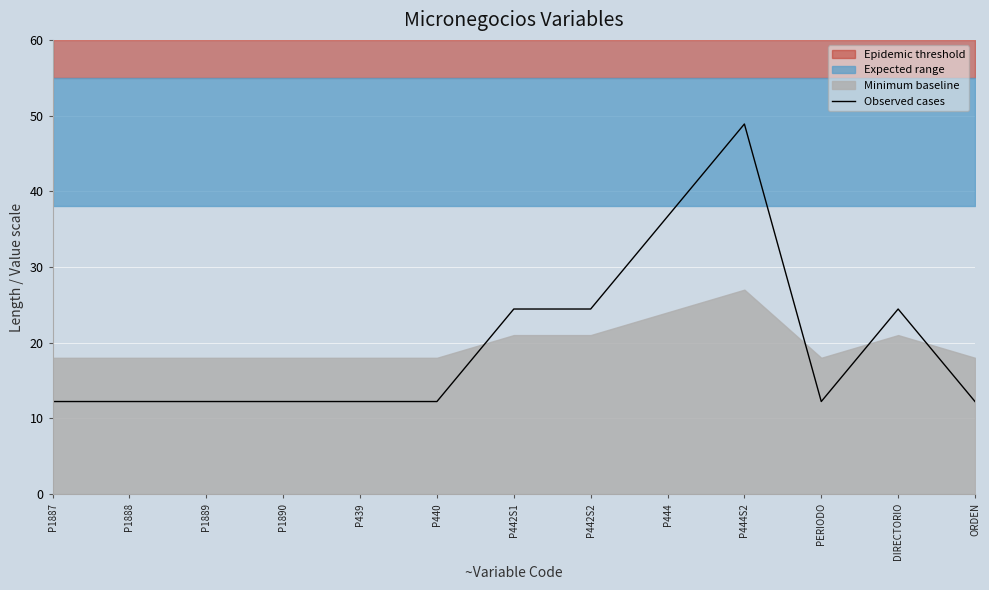

How many lines are shown in the chart?

1